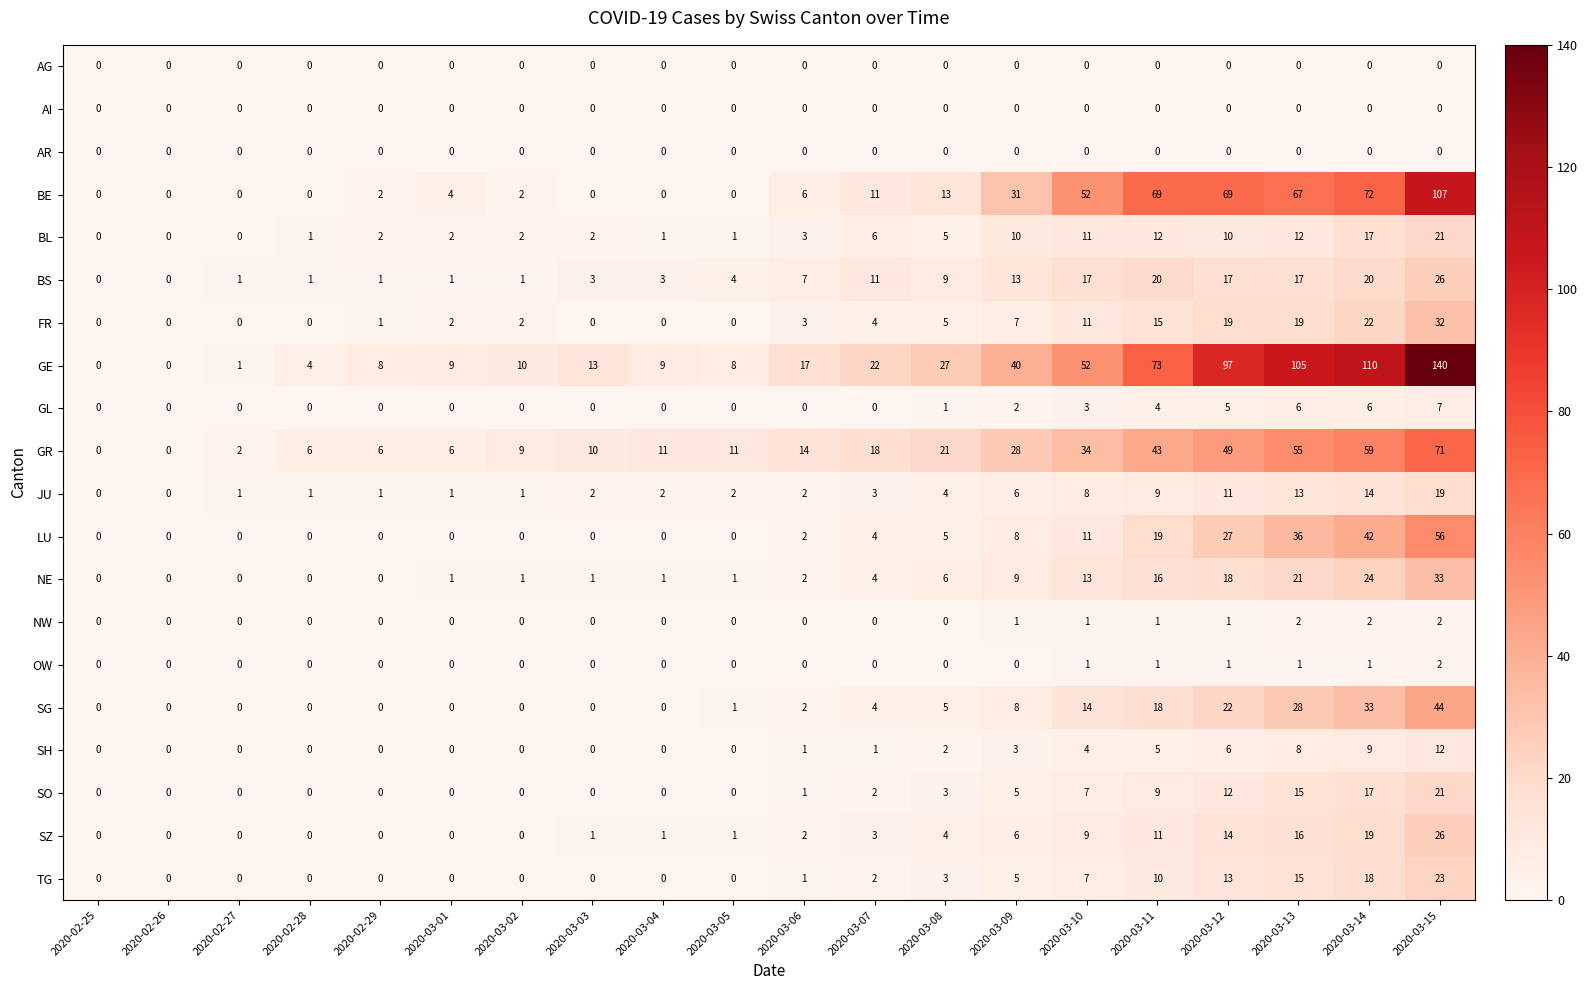

What is the greatest value displayed?

140